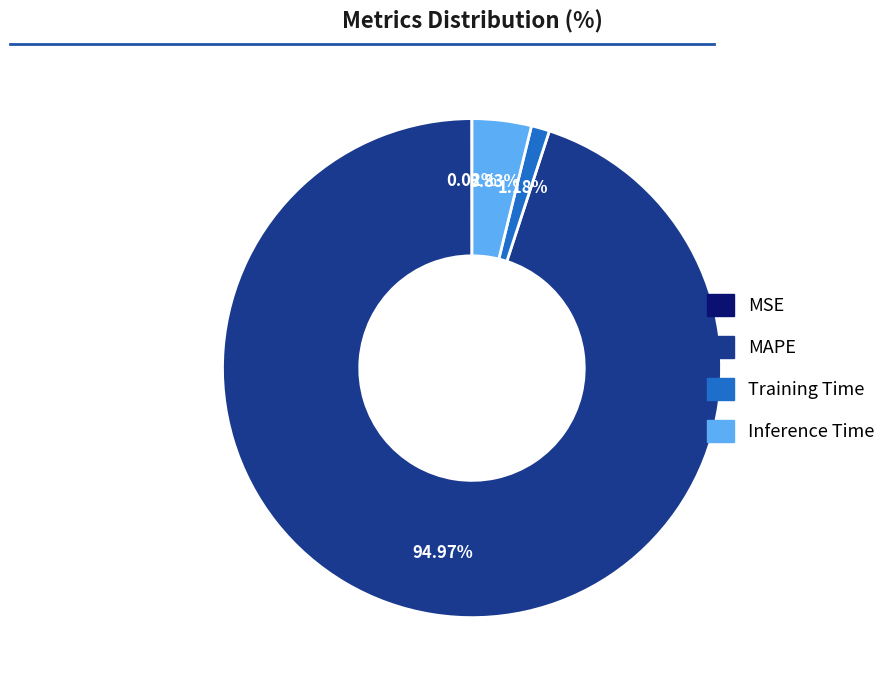

Which category has the biggest portion of the pie?

MAPE